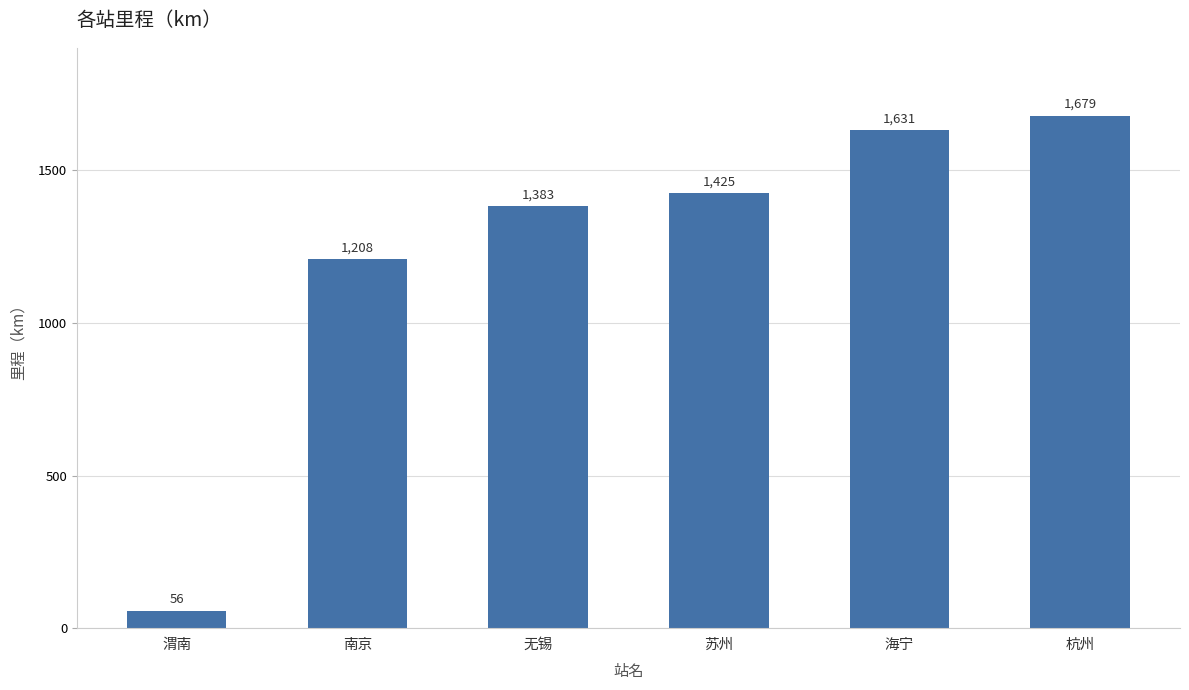

Does the chart contain any negative values?

No